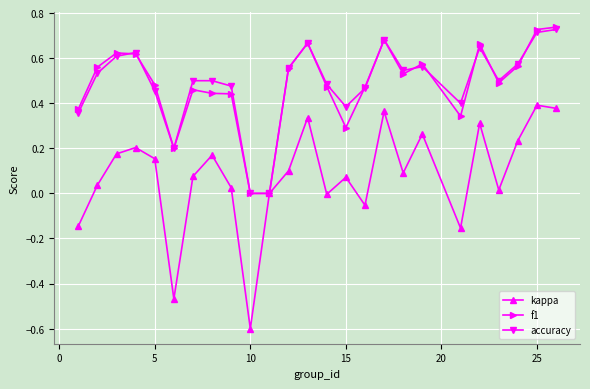

True or false: accuracy has more than 0 points higher than both neighbors.

True